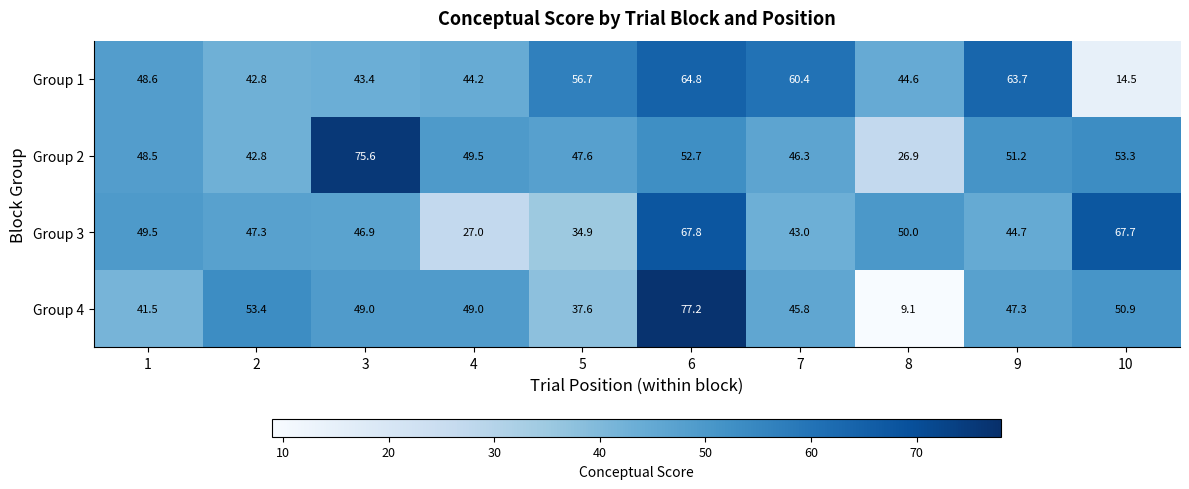

Read the Group 1 value at 7.

60.4